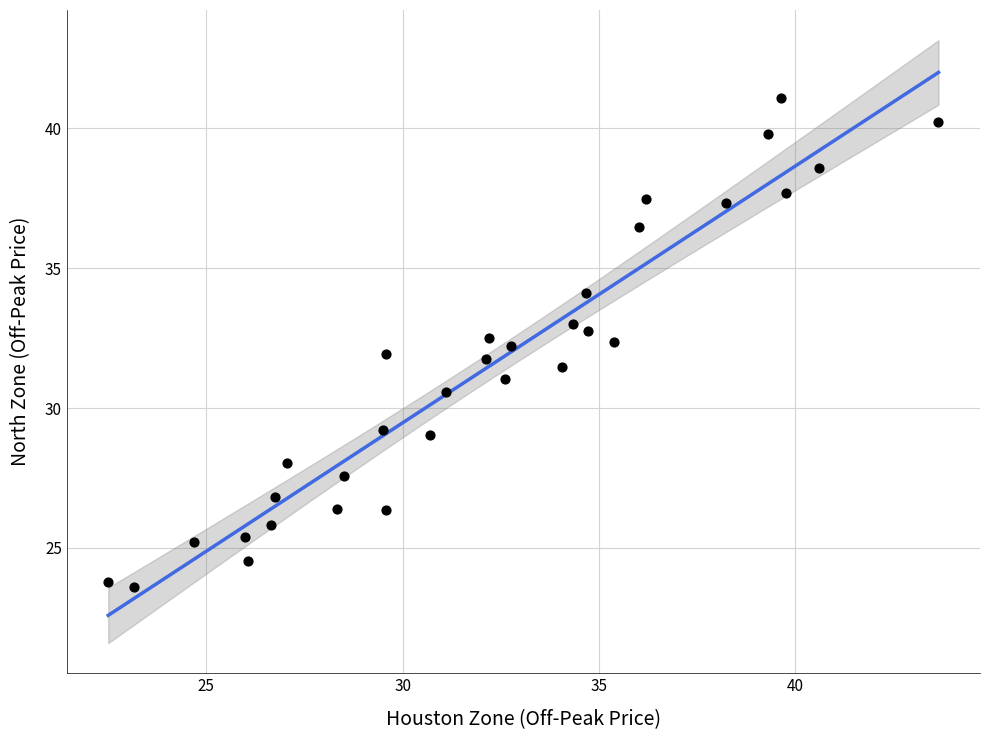

What is the range of Y values (max minus min)?

17.5